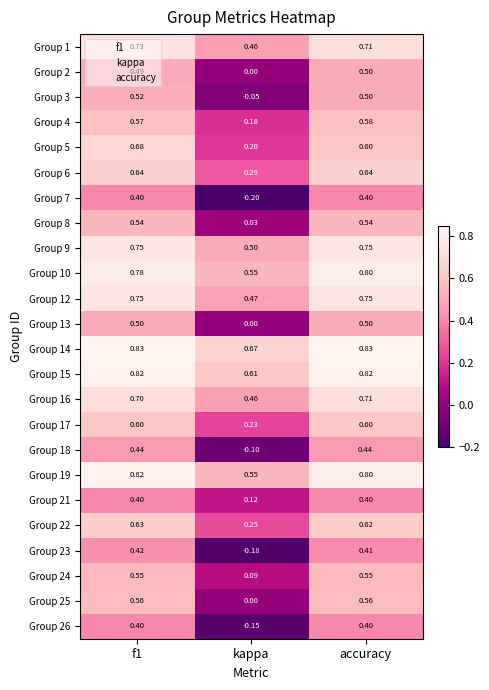

Where is Group 4 nearest to the value 0?

kappa